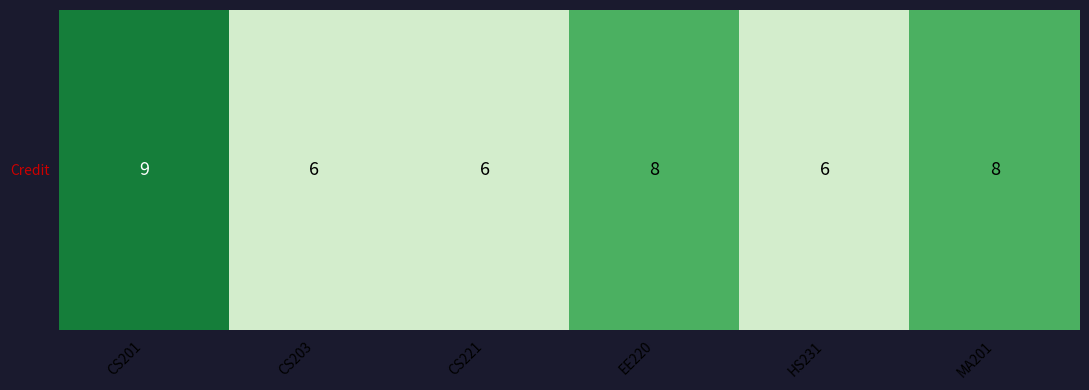

How many values are between 6 and 8?

5